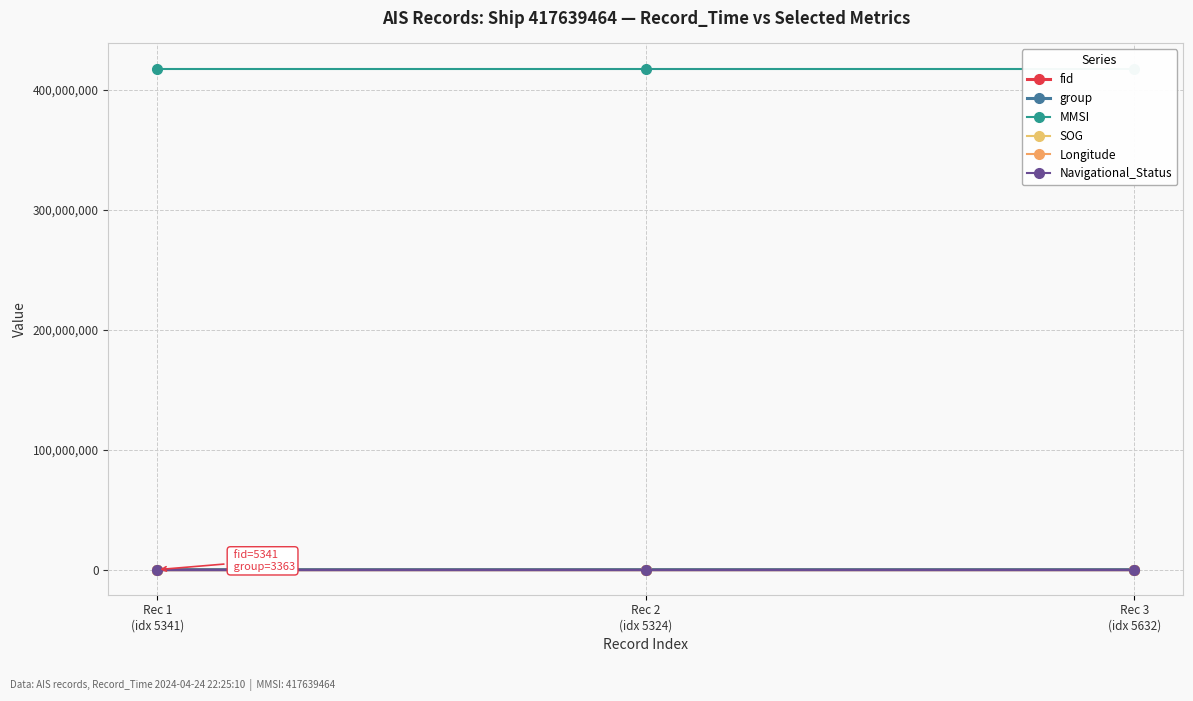

Reading left to right, transcribe all the data shown in this chart.

fid: Rec 1
(idx 5341)=5341.0	Rec 2
(idx 5324)=5324.0	Rec 3
(idx 5632)=5632.0
group: Rec 1
(idx 5341)=3363.0	Rec 2
(idx 5324)=3385.0	Rec 3
(idx 5632)=3564.0
MMSI: Rec 1
(idx 5341)=417639464.0	Rec 2
(idx 5324)=417639464.0	Rec 3
(idx 5632)=417639464.0
SOG: Rec 1
(idx 5341)=9.3	Rec 2
(idx 5324)=9.3	Rec 3
(idx 5632)=9.3
Longitude: Rec 1
(idx 5341)=119.3	Rec 2
(idx 5324)=119.3	Rec 3
(idx 5632)=119.3
Navigational_Status: Rec 1
(idx 5341)=0.0	Rec 2
(idx 5324)=0.0	Rec 3
(idx 5632)=0.0